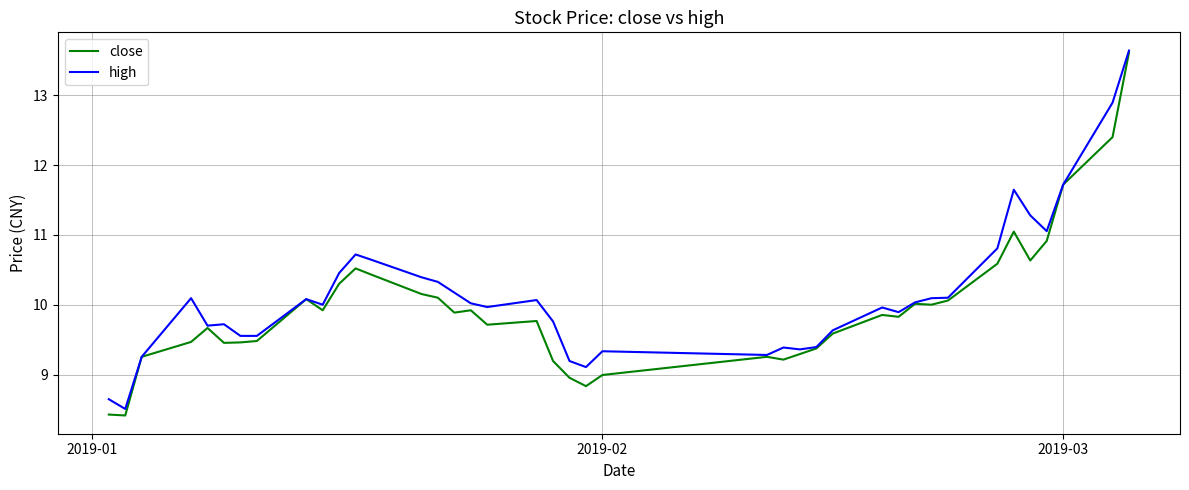

What is the lowest value of the high series?

8.5